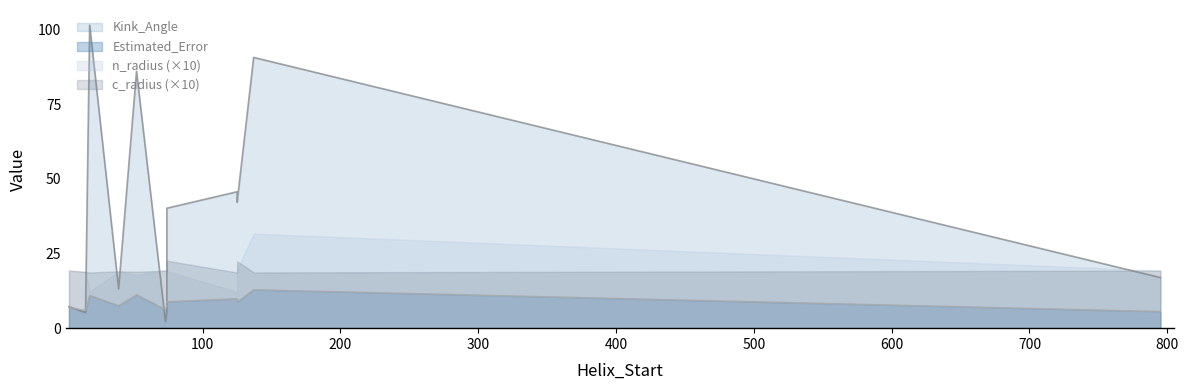

Is it true that Kink_Angle equals 20.4 at 39?

False